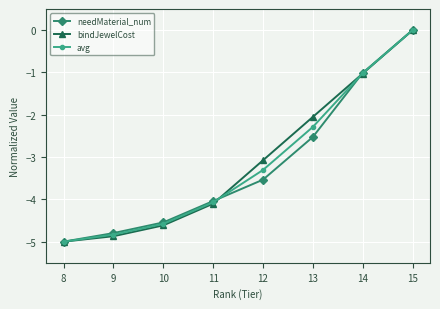

Does the chart have visible grid lines?

Yes